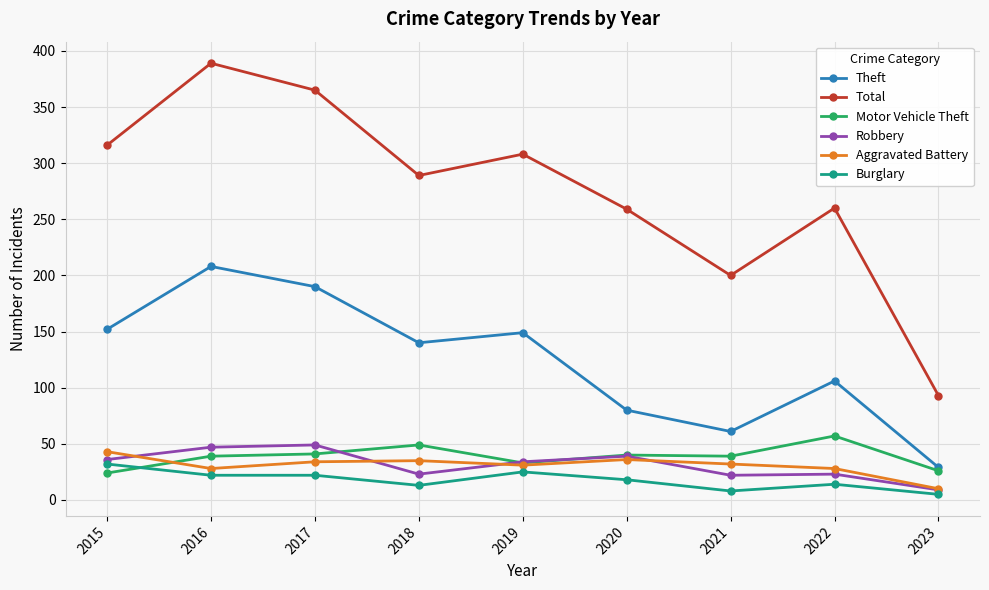

True or false: Burglary and Total cross at least once.

False